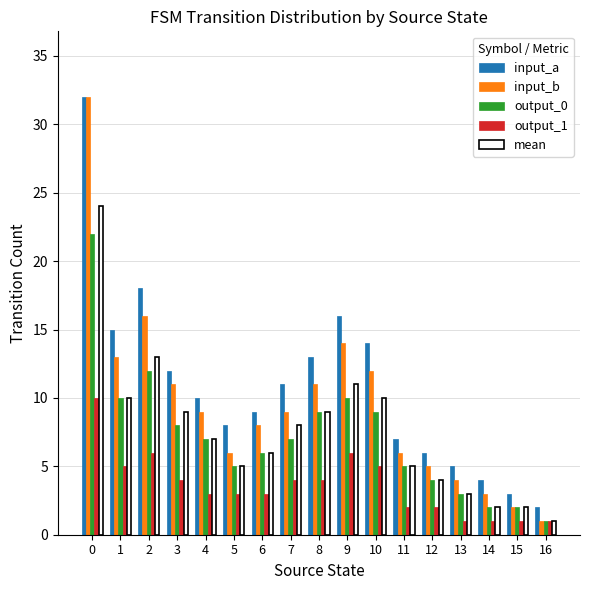

Does the chart contain stacked bars?

No